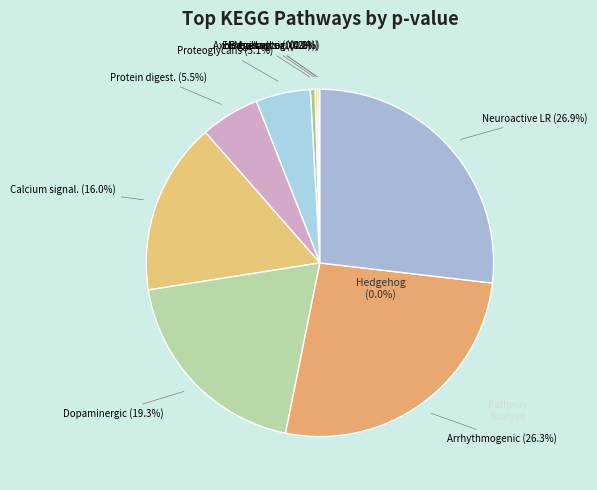

How many slices are in this pie chart?

10